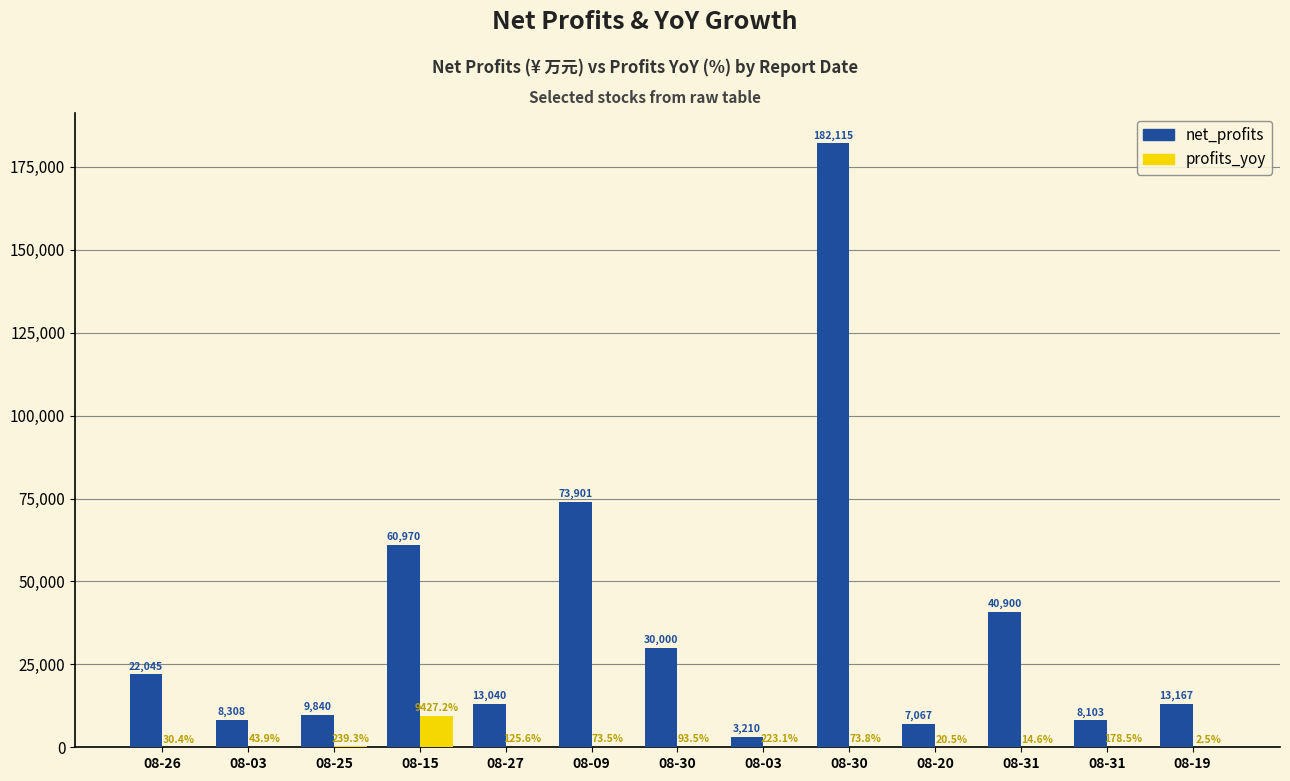

At how many categories does at least one series exceed 169875?

1